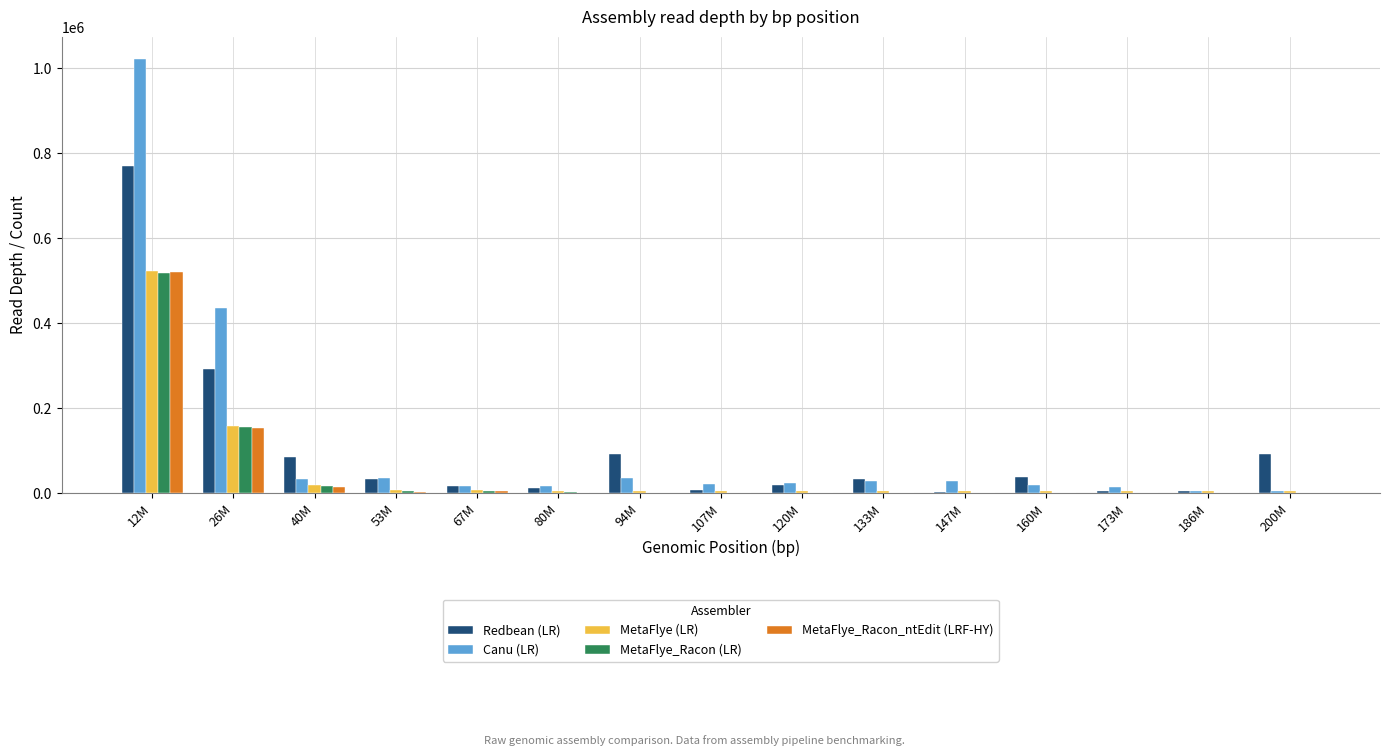

True or false: Redbean (LR) has a value of 92314 at 200M.

True